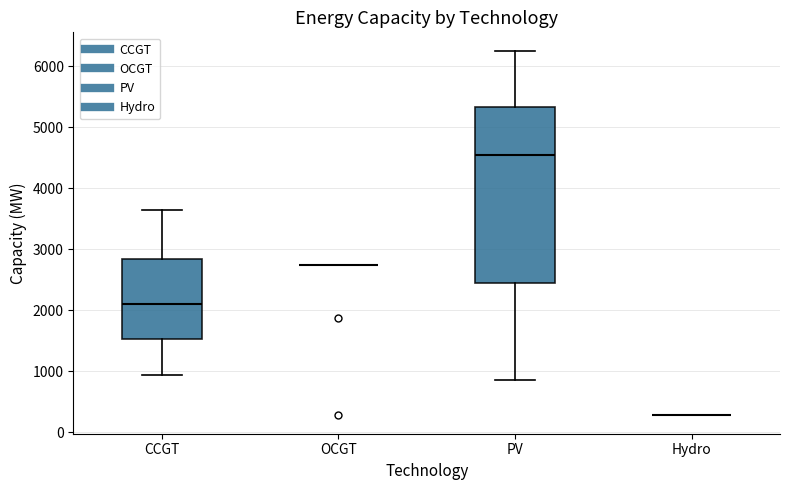

Where is the lower edge of the box for CCGT on the y-axis? The values are not printed on the chart, so give them approximately, as read against the axis.

1500